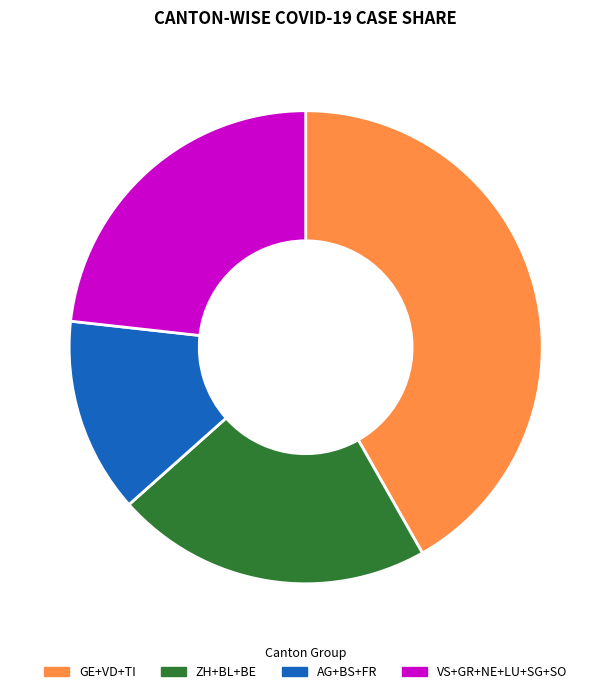

Is the sum of AG+BS+FR and GE+VD+TI greater than half?

Yes